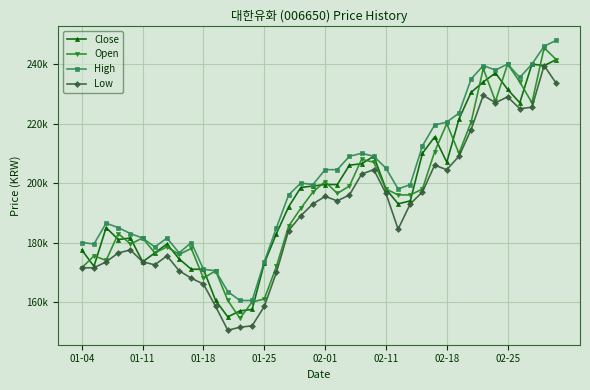

True or false: Low has more than 1 points higher than both neighbors.

True